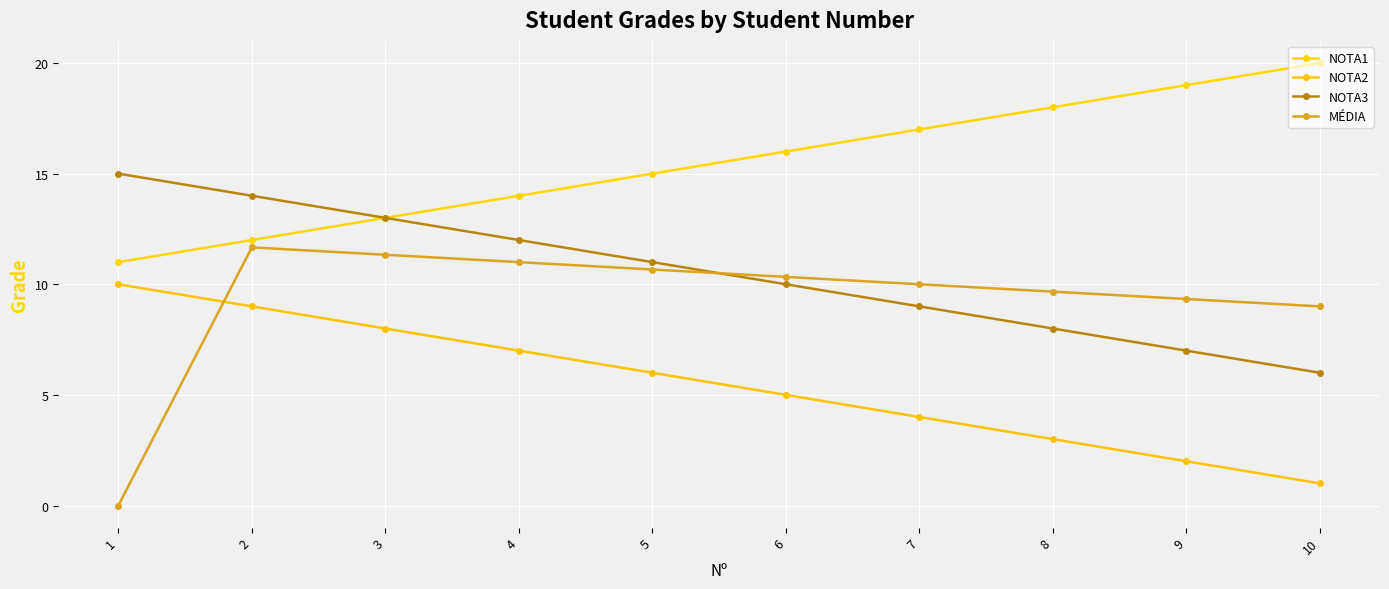

How many values in the NOTA1 series are below 16?

5